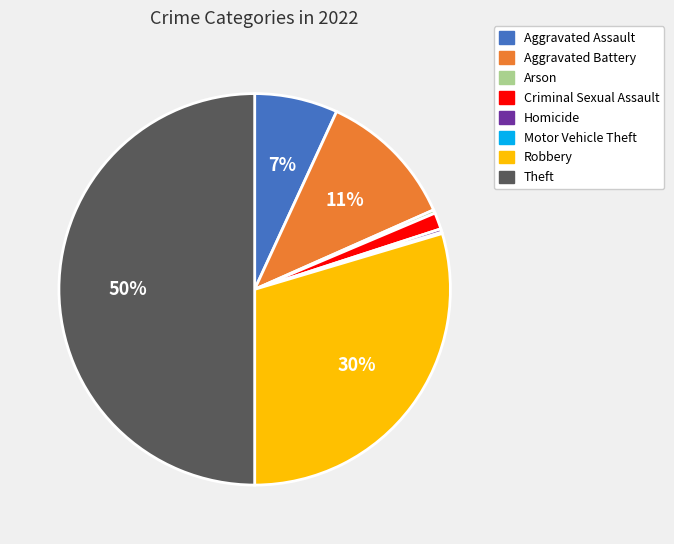

What percentage is the Criminal Sexual Assault slice, to the nearest percent?

1%